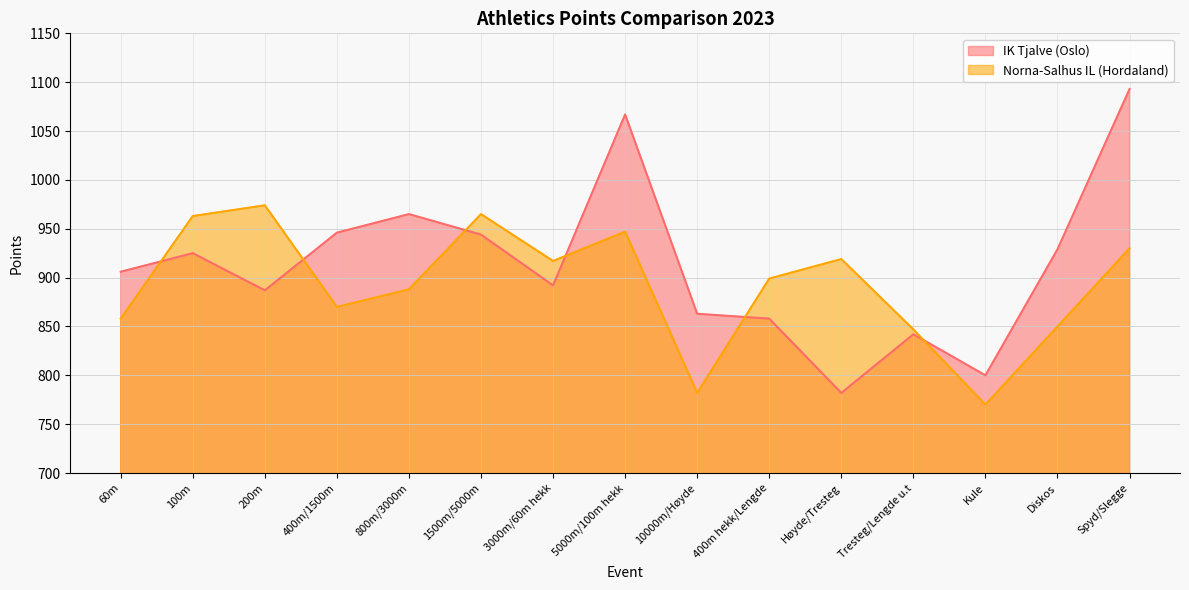

Reading right to left, list all the values displayed in this chart.

IK Tjalve (Oslo): 1093	929	800	842	782	858	863	1067	892	944	965	946	887	925	906
Norna-Salhus IL (Hordaland): 930	850	770	847	919	899	782	947	917	965	888	870	974	963	858